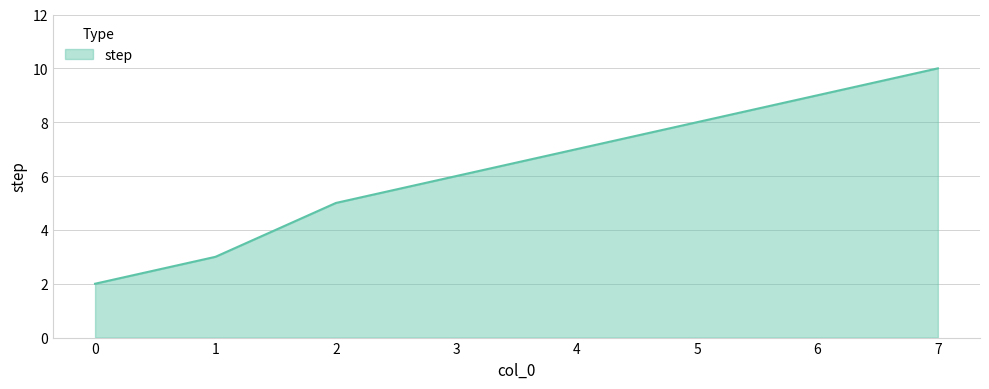

Rank the categories by value from highest to lowest.

7, 6, 5, 4, 3, 2, 1, 0